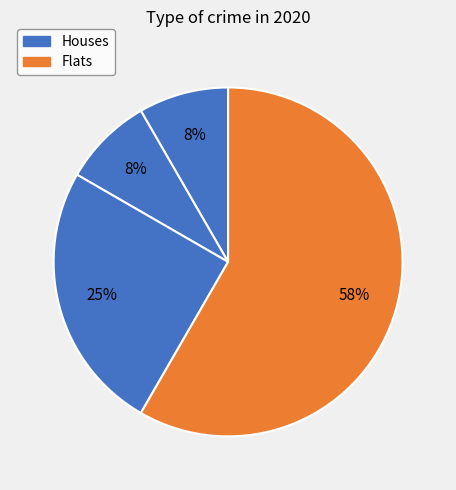

How many slices are in this pie chart?

4